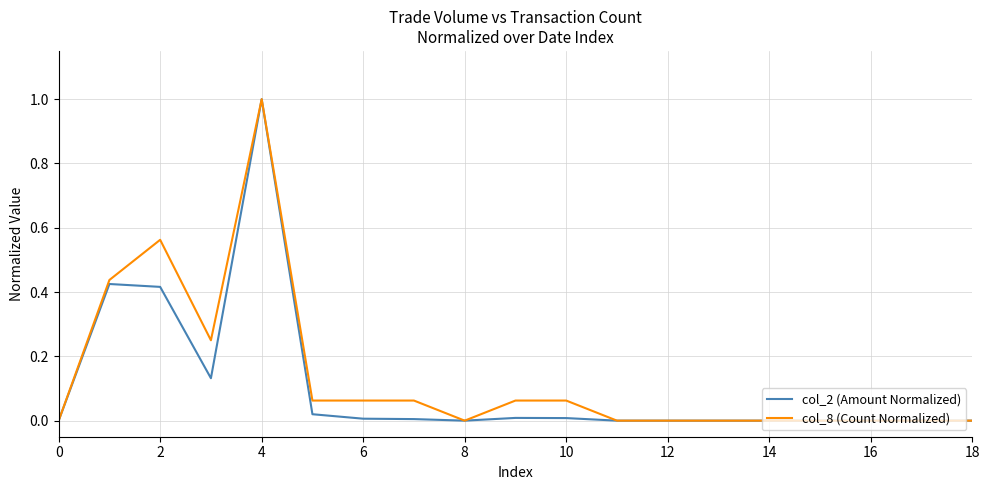

What is the maximum value for col_8 (Count Normalized)?

1.0